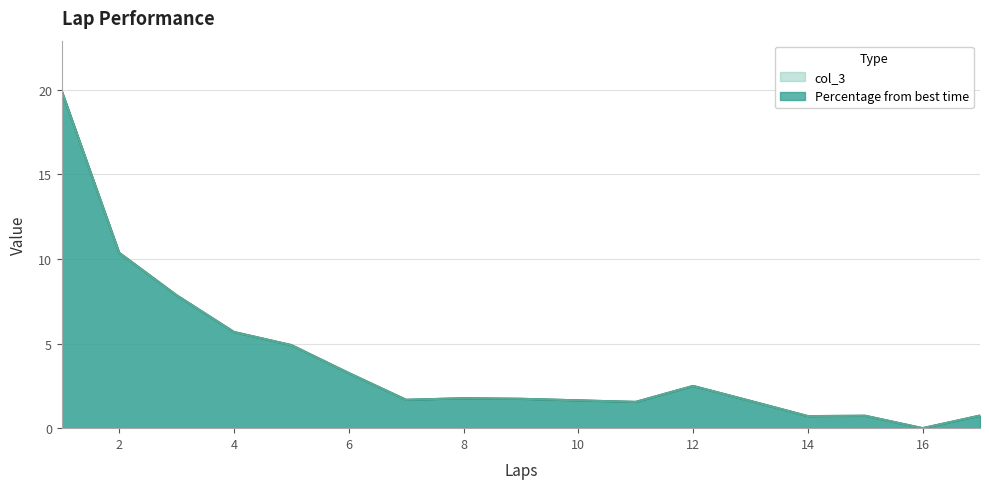

Between which two adjacent categories do col_3 and Percentage from best time first intersect?

5 and 6